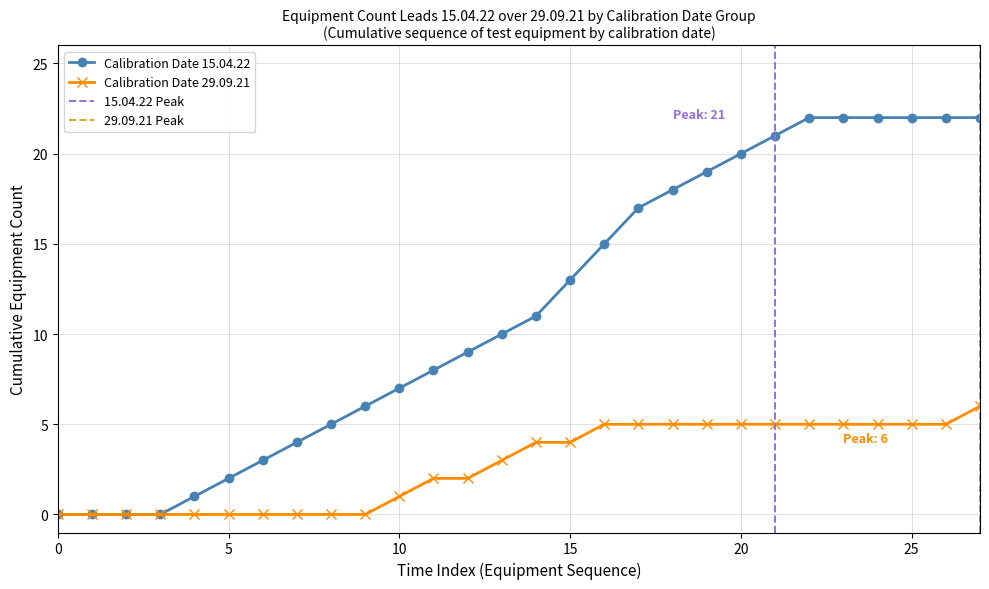

What is the ratio of the value at 17 to the value at 20?

0.8